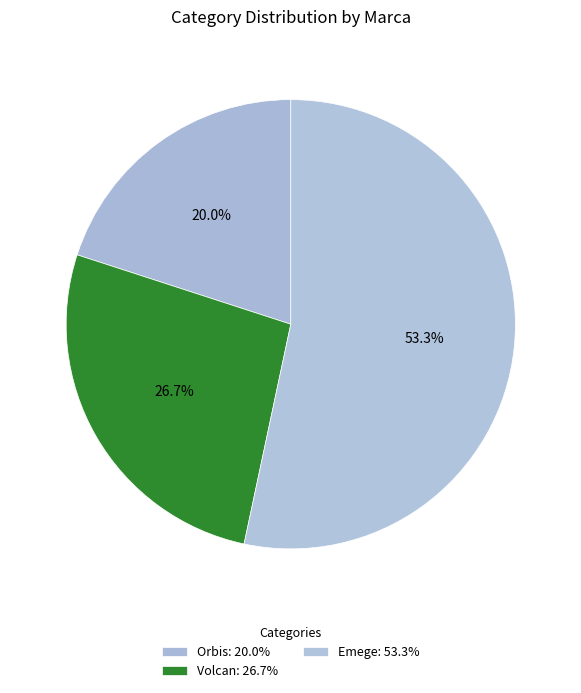

How many slices are in this pie chart?

3